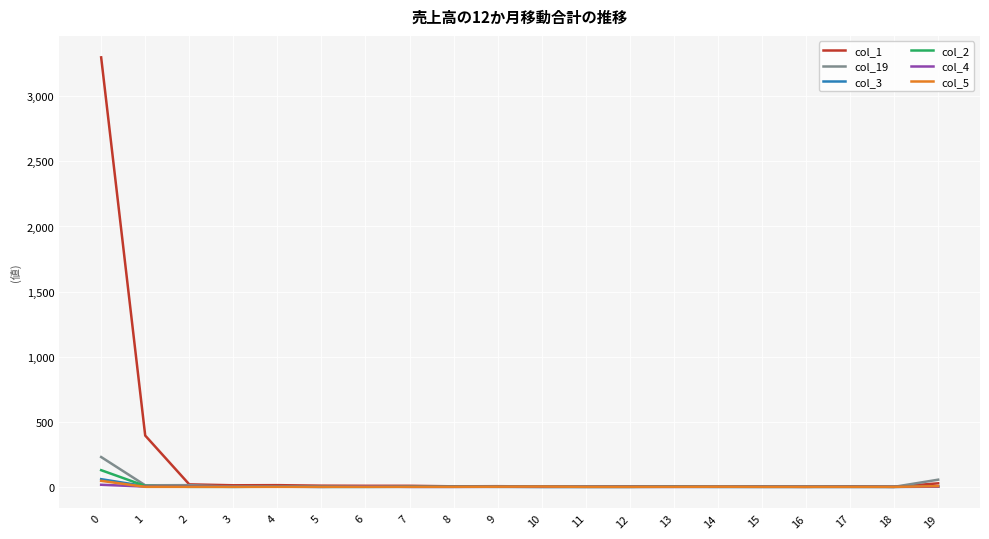

Which series has the largest range (max minus min)?

col_1